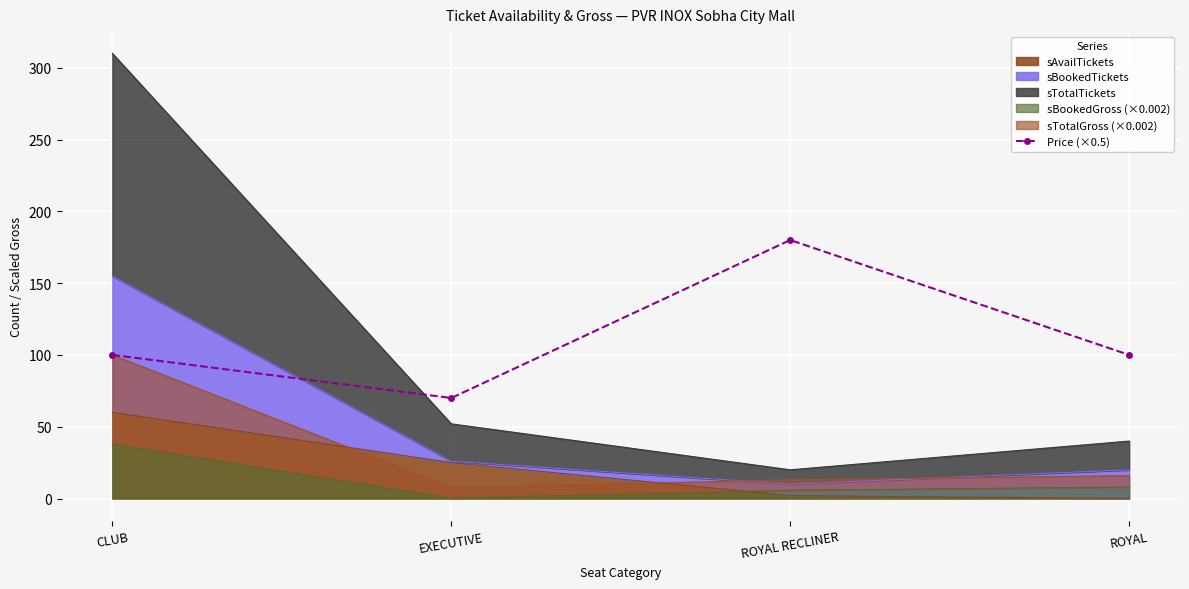

Reading right to left, list all the values displayed in this chart.

100	180	70	100